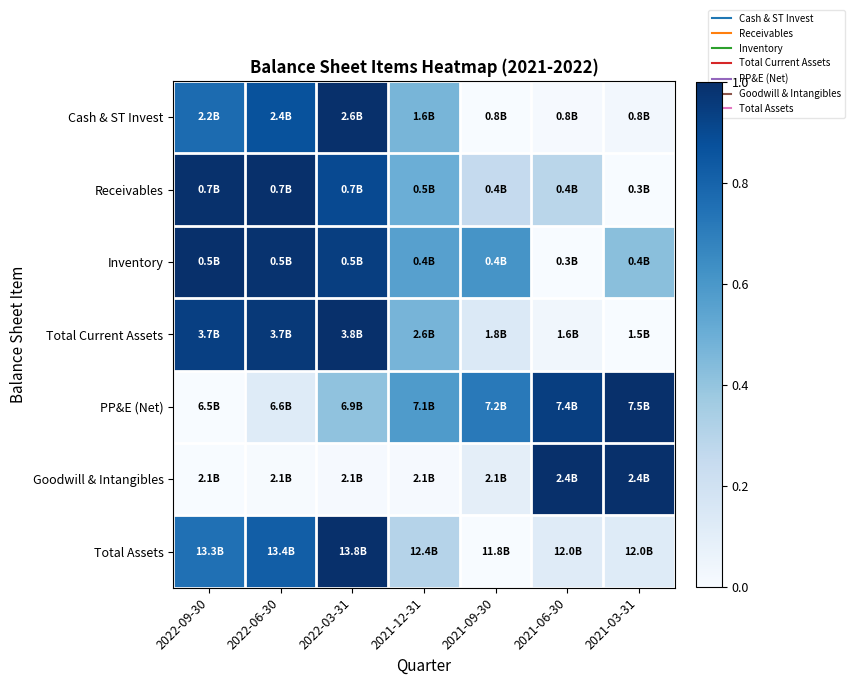

Reading right to left, list all the values displayed in this chart.

Cash & ST Invest: 2021-03-31=0.0	2021-06-30=0.0	2021-09-30=0.0	2021-12-31=0.5	2022-03-31=1.0	2022-06-30=0.9	2022-09-30=0.8
Receivables: 2021-03-31=0.0	2021-06-30=0.3	2021-09-30=0.3	2021-12-31=0.5	2022-03-31=0.9	2022-06-30=1.0	2022-09-30=1.0
Inventory: 2021-03-31=0.4	2021-06-30=0.0	2021-09-30=0.6	2021-12-31=0.6	2022-03-31=0.9	2022-06-30=1.0	2022-09-30=1.0
Total Current Assets: 2021-03-31=0.0	2021-06-30=0.0	2021-09-30=0.1	2021-12-31=0.5	2022-03-31=1.0	2022-06-30=1.0	2022-09-30=0.9
PP&E (Net): 2021-03-31=1.0	2021-06-30=0.9	2021-09-30=0.7	2021-12-31=0.6	2022-03-31=0.4	2022-06-30=0.1	2022-09-30=0.0
Goodwill & Intangibles: 2021-03-31=1.0	2021-06-30=1.0	2021-09-30=0.1	2021-12-31=0.0	2022-03-31=0.0	2022-06-30=0.0	2022-09-30=0.0
Total Assets: 2021-03-31=0.1	2021-06-30=0.1	2021-09-30=0.0	2021-12-31=0.3	2022-03-31=1.0	2022-06-30=0.8	2022-09-30=0.8